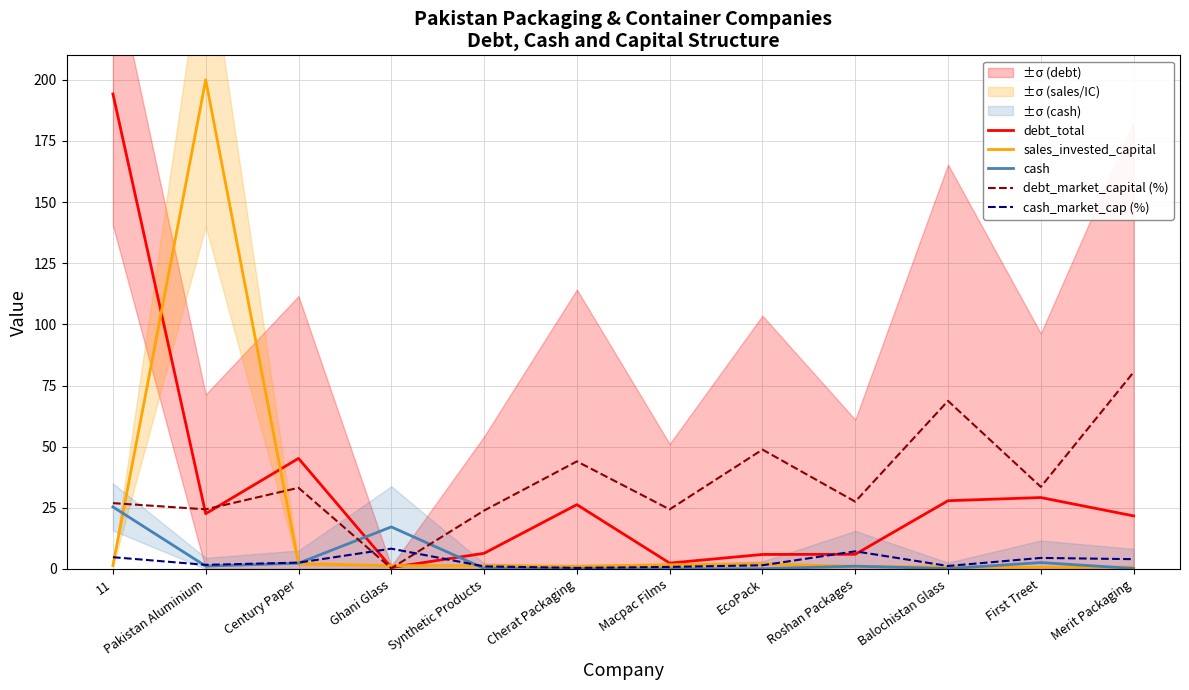

How many times do debt_market_capital (%) and cash_market_cap (%) cross each other?

2